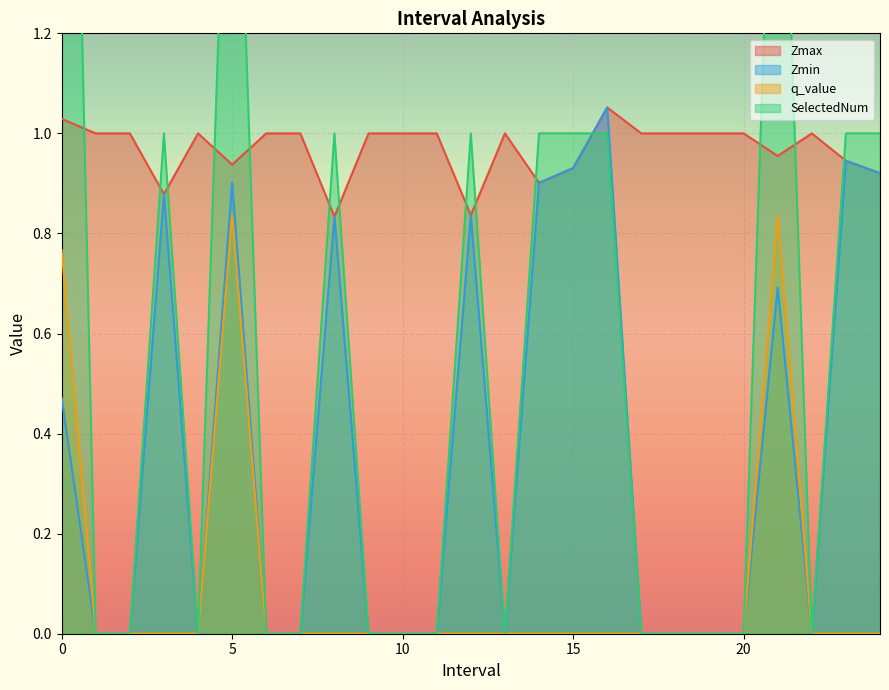

What is the label of the 5th point from the left?

4.0